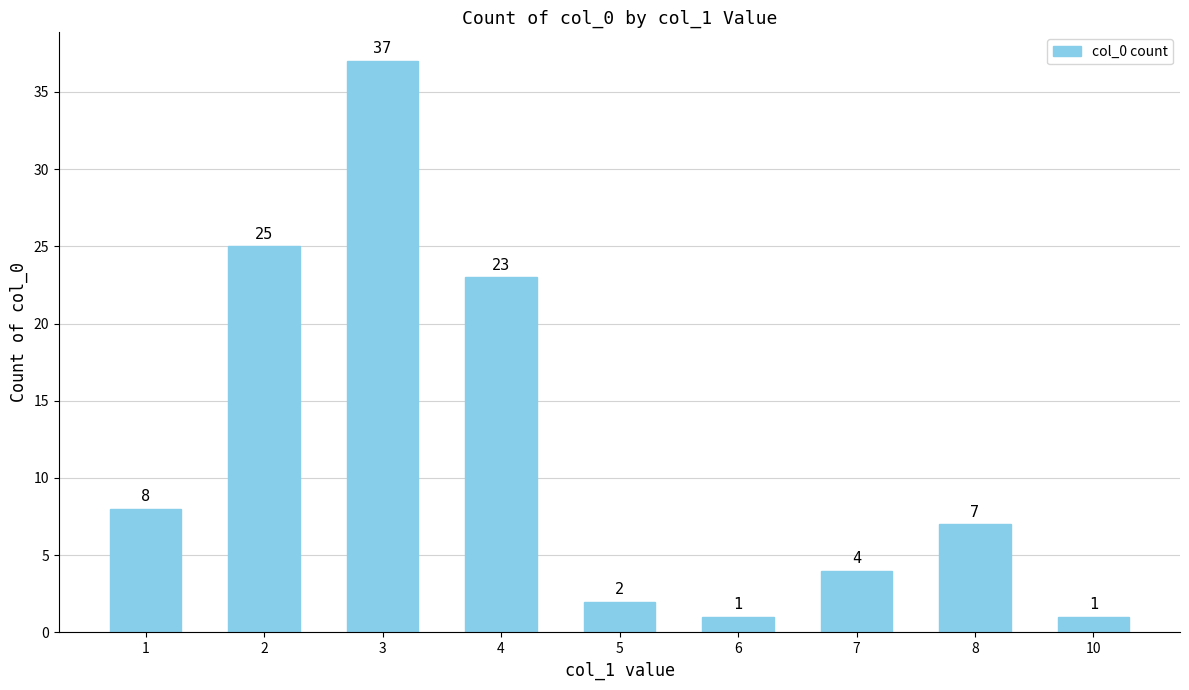

Reading left to right, transcribe all the data shown in this chart.

8	25	37	23	2	1	4	7	1